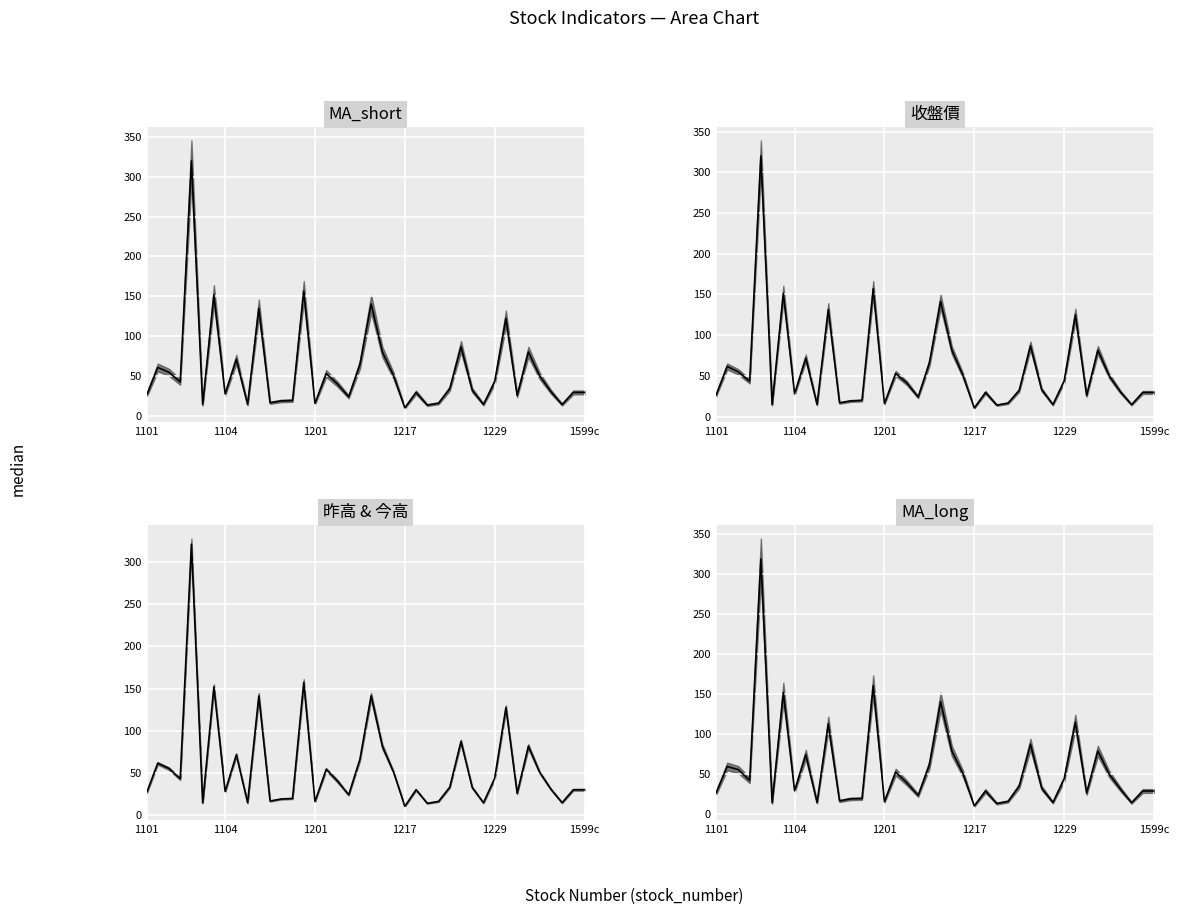

What are all the series names shown in the legend?

MA_short, 收盤價, 昨高/今高 median, MA_long